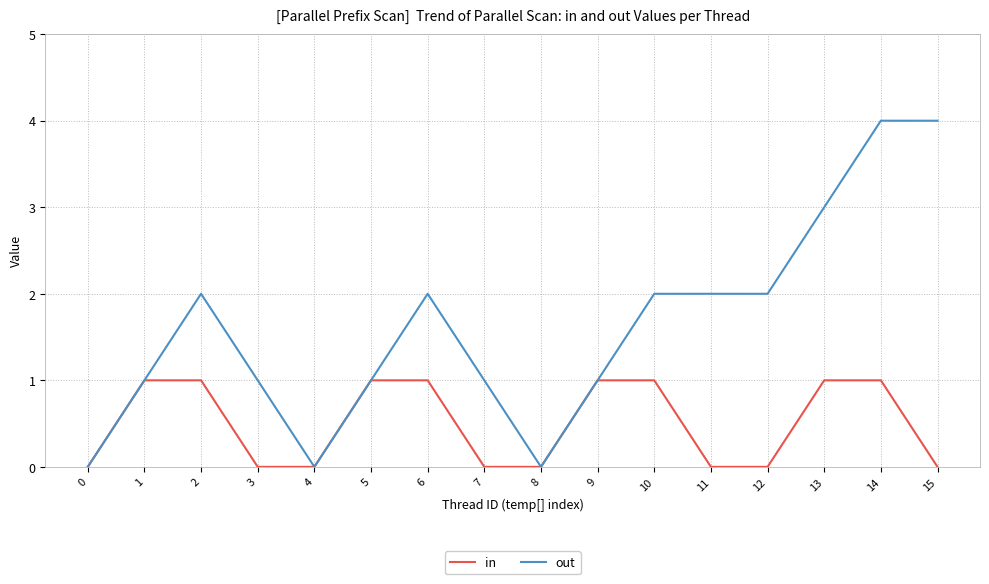

Where is the first local maximum for out?

2